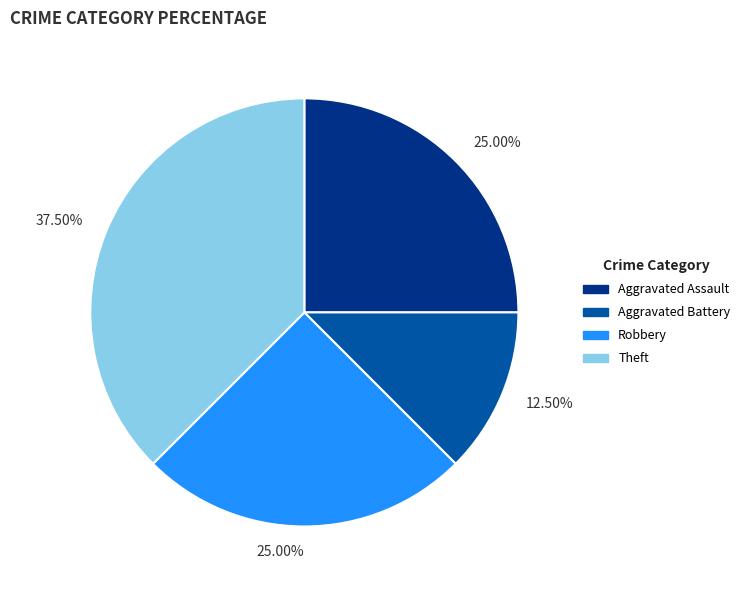

Does any single category account for the majority?

No